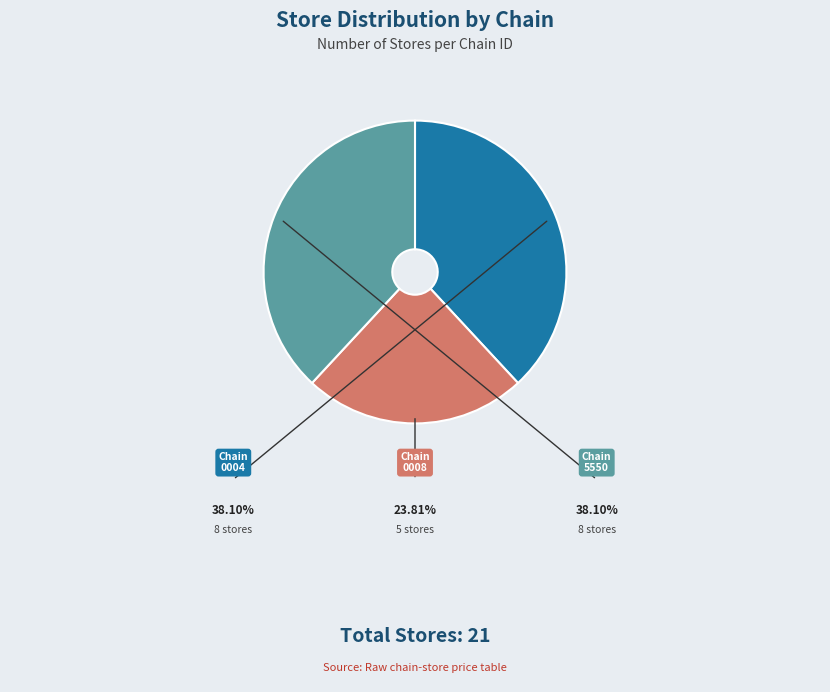

Does any single category account for the majority?

No